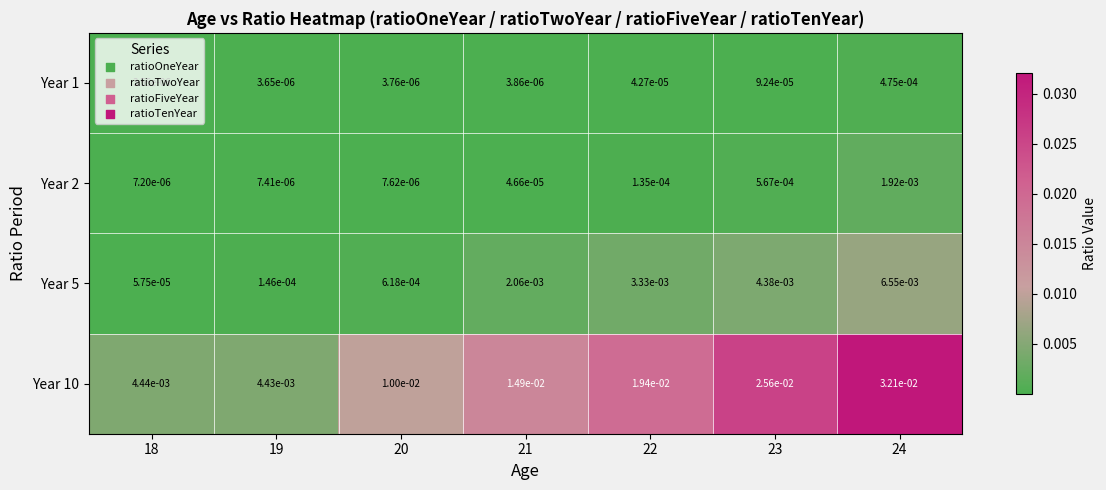

Is the value of Year 2 at 22 greater than the value of Year 10 at 20?

No